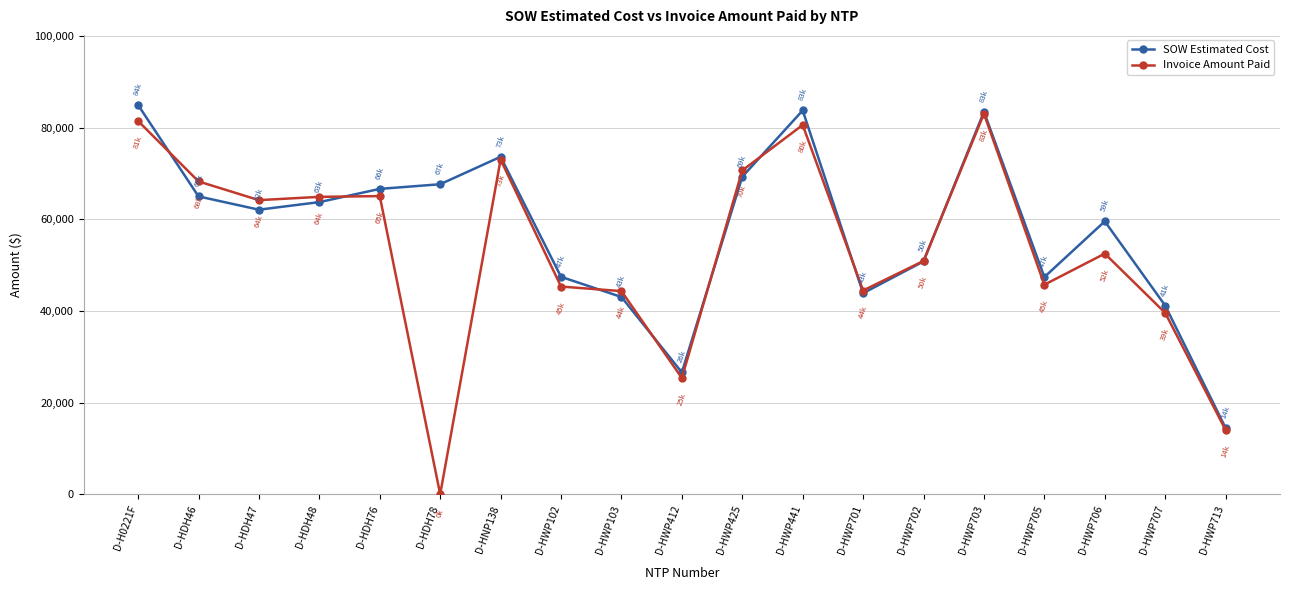

Rank the series by their average value, from highest to lowest.

SOW Estimated Cost, Invoice Amount Paid